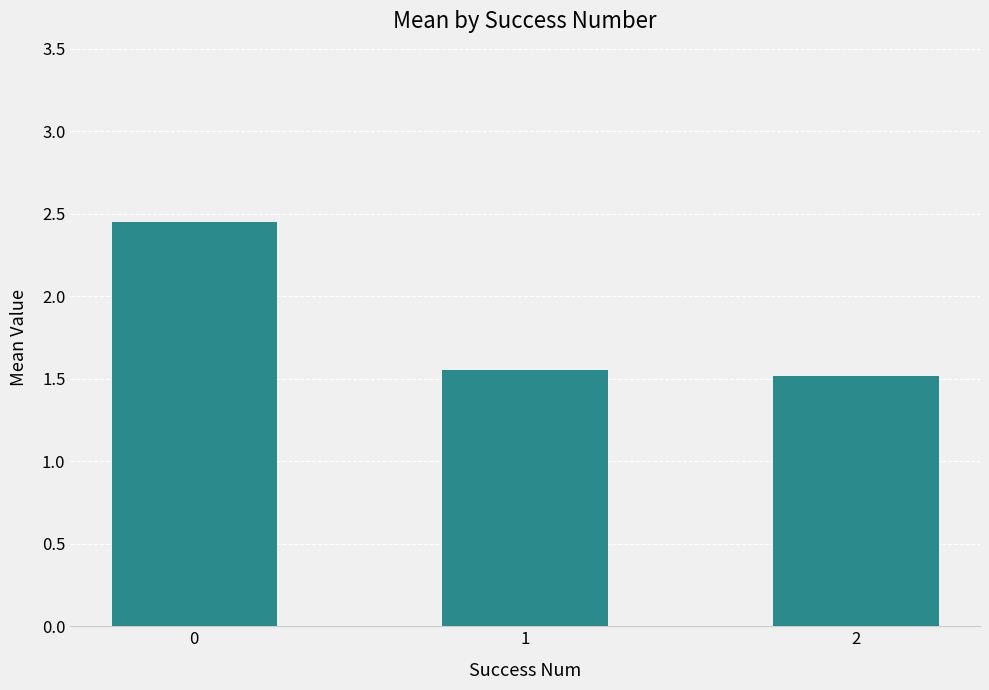

What is the smallest value displayed?

1.5